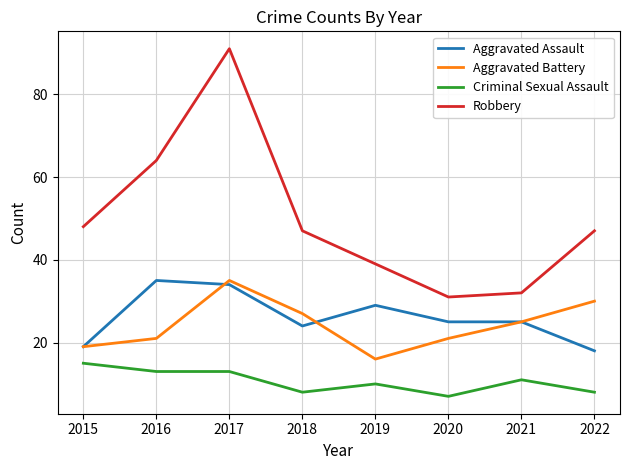

What is the difference between the maximum and second lowest values in the Aggravated Battery series?

16